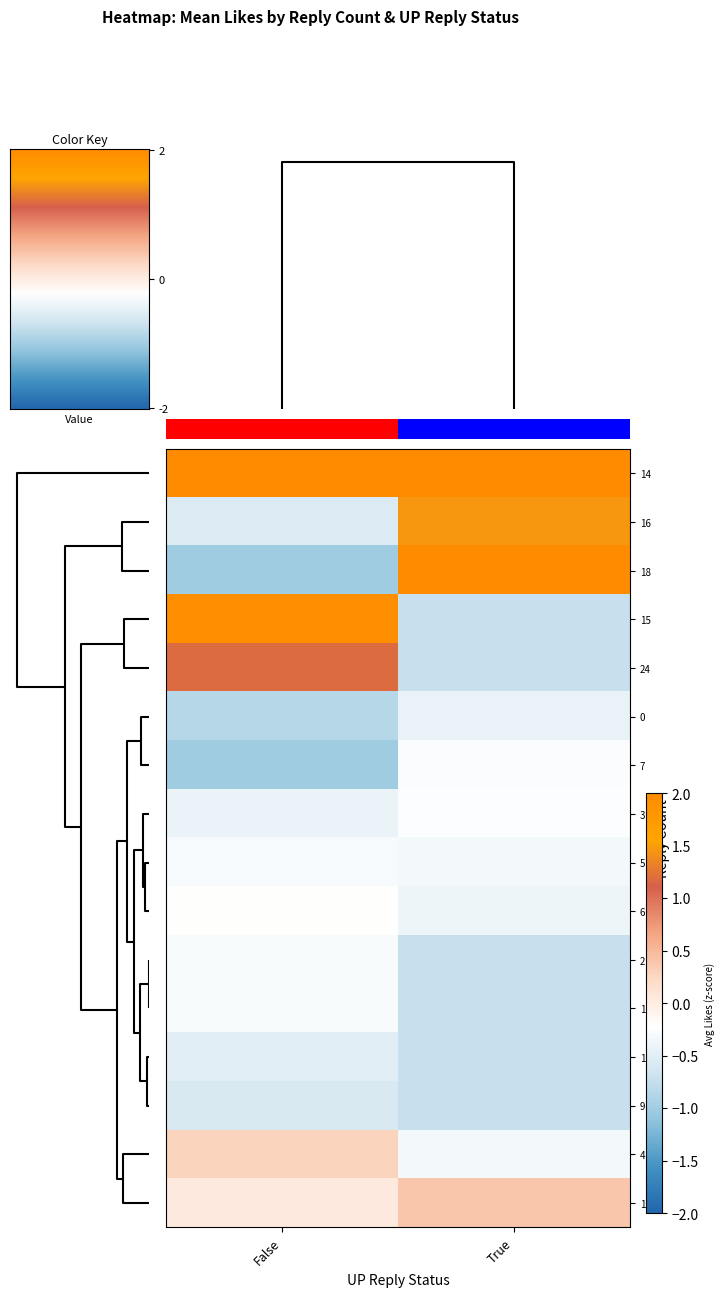

What is the approximate value of row_12 at 0?

-0.5